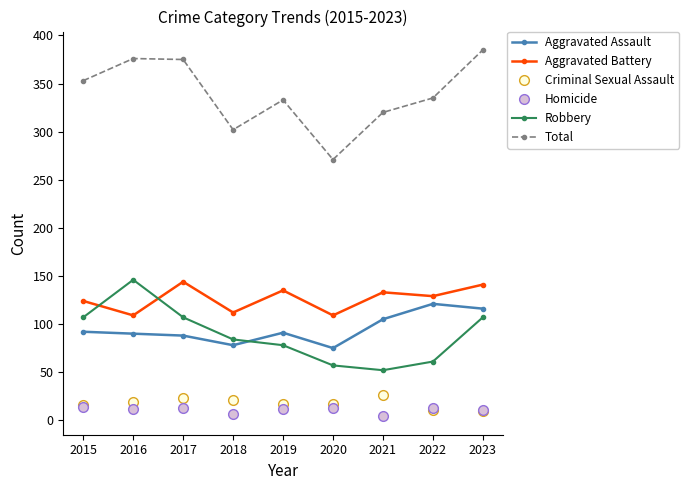

What is the spread (max minus min) of values at 2022?

324